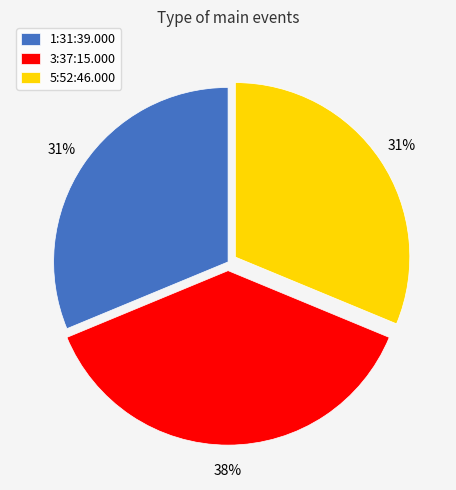

Count the number of slices in the pie.

3